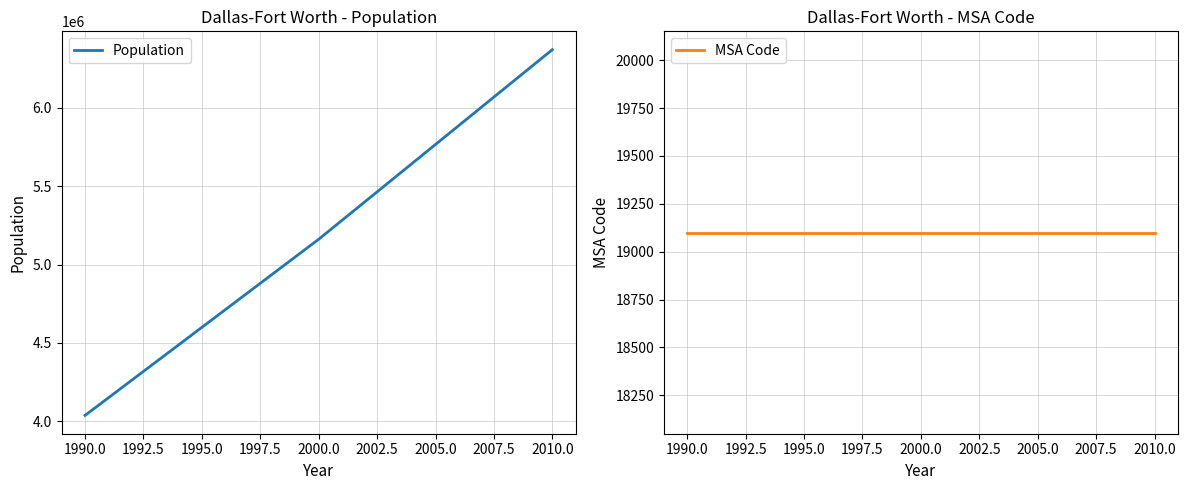

What is the lowest value of the Population series?

4037282